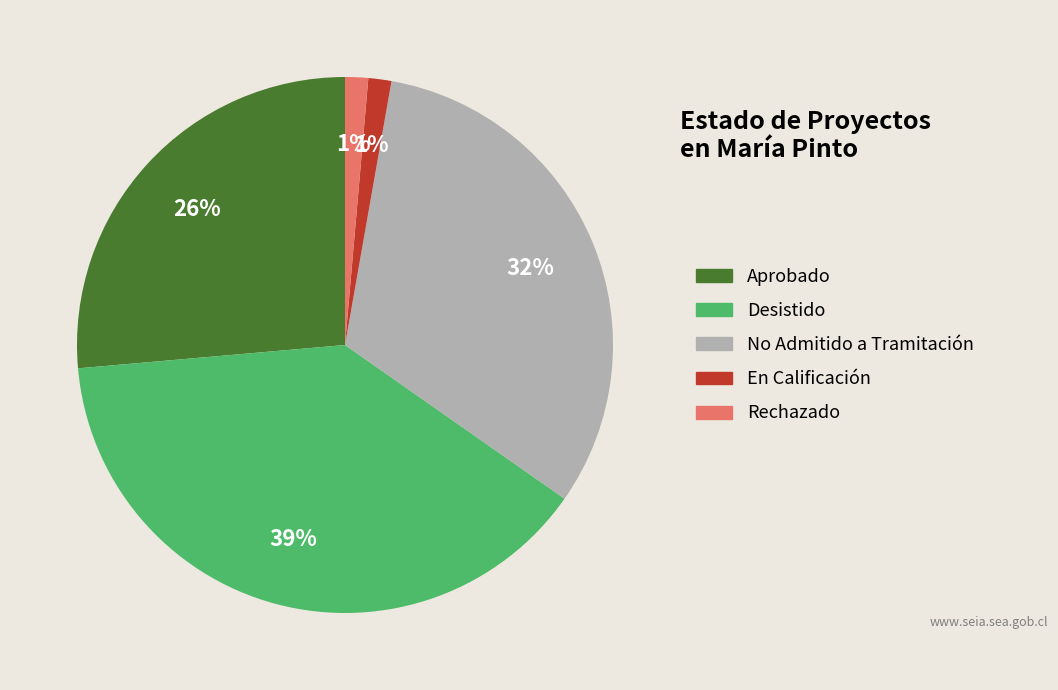

To the nearest percent, what is the difference between the No Admitido a Tramitación and Aprobado slice percentages?

6%